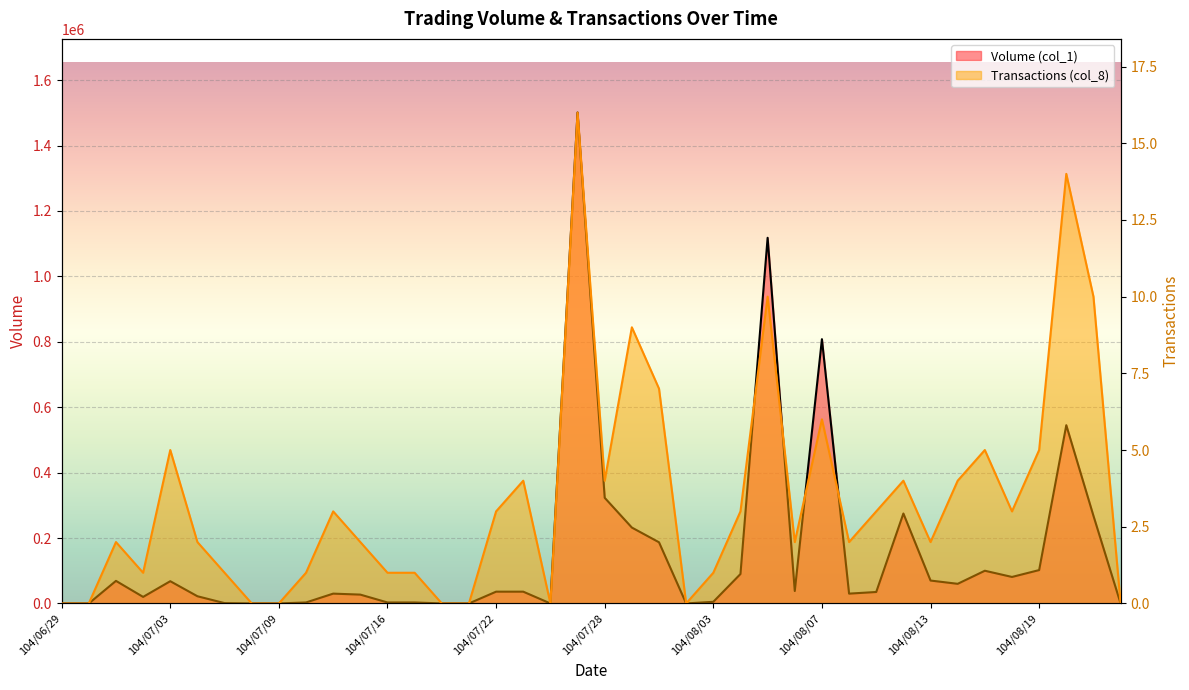

Count the number of categories in the chart.

40